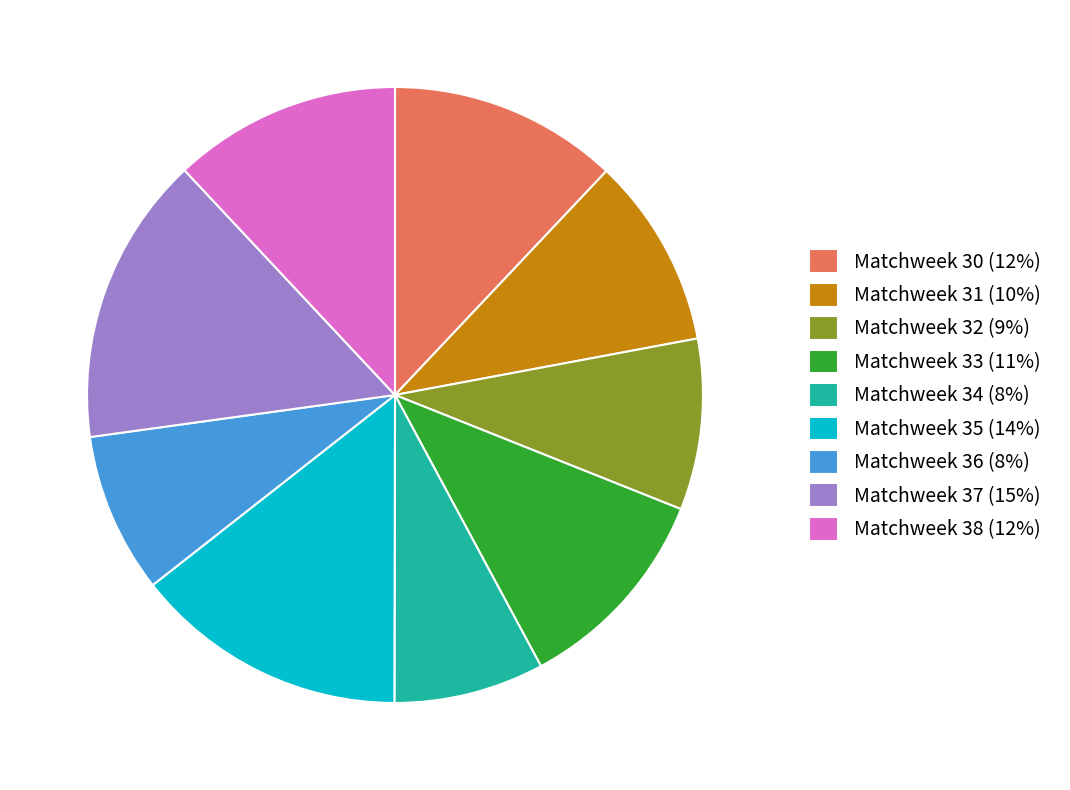

Approximately how many times larger is the value at Matchweek 38 compared to Matchweek 35?

0.8